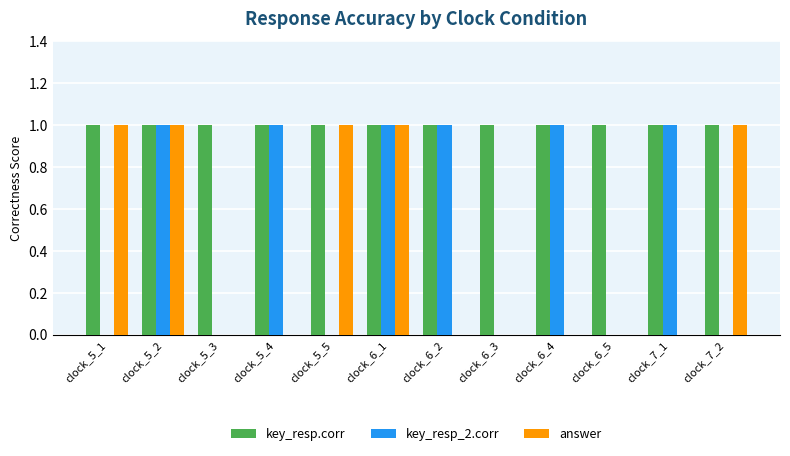

Is it true that key_resp.corr equals 0 at clock_5_3?

False